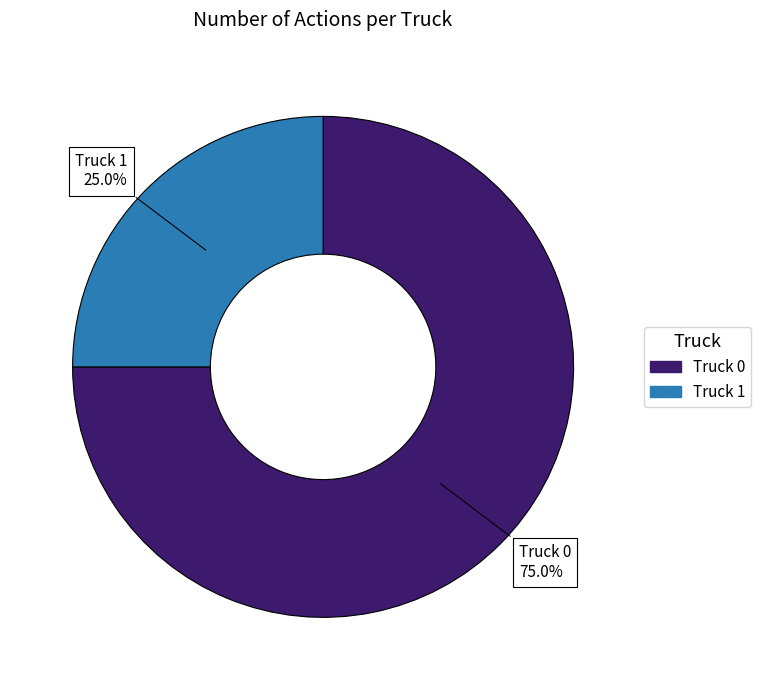

To the nearest percent, what percentage of the pie is Truck 0?

75%